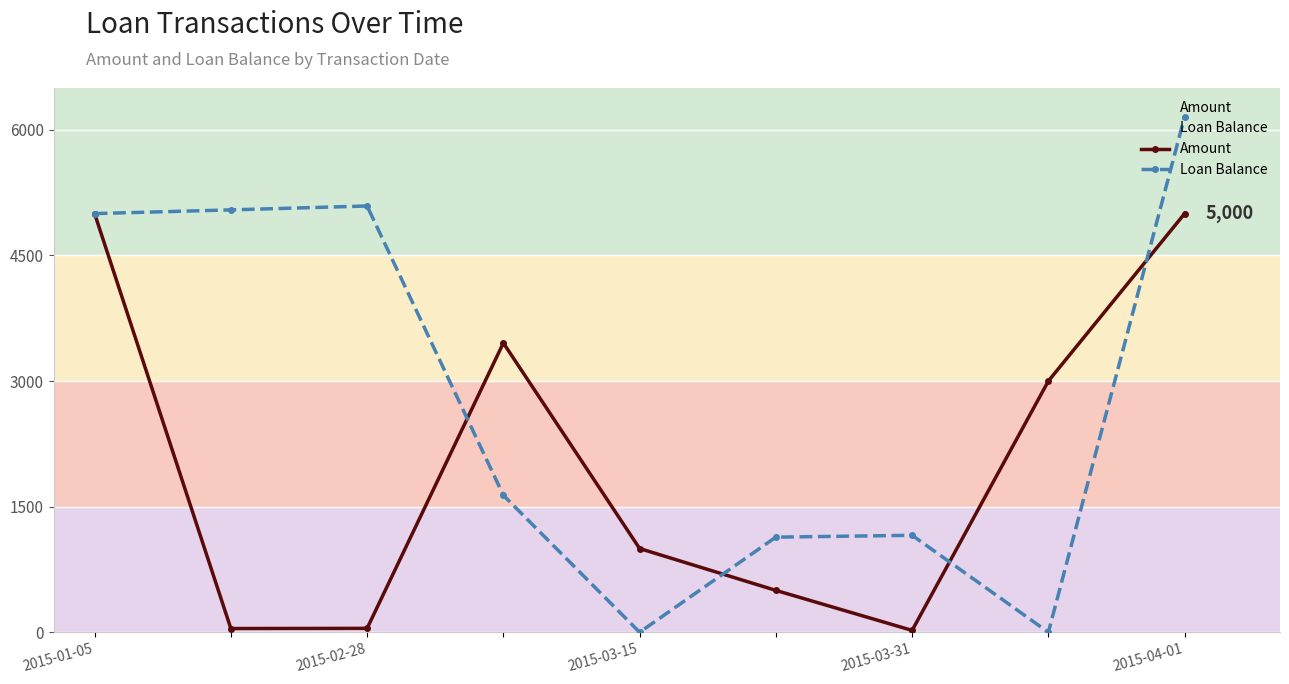

At 5, list the series in order from smallest to largest.

Amount, Loan Balance